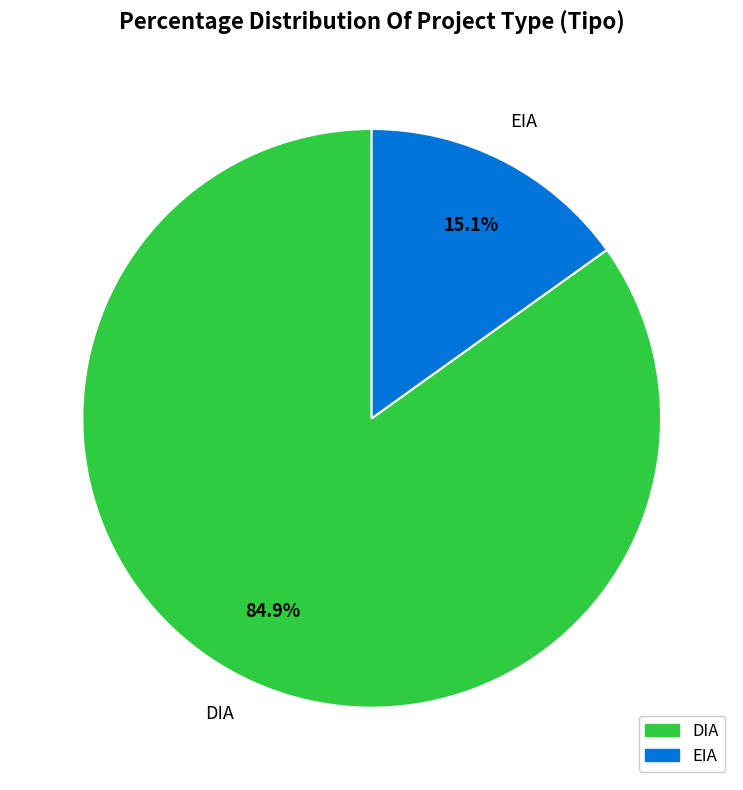

What is the largest slice in the pie chart?

DIA